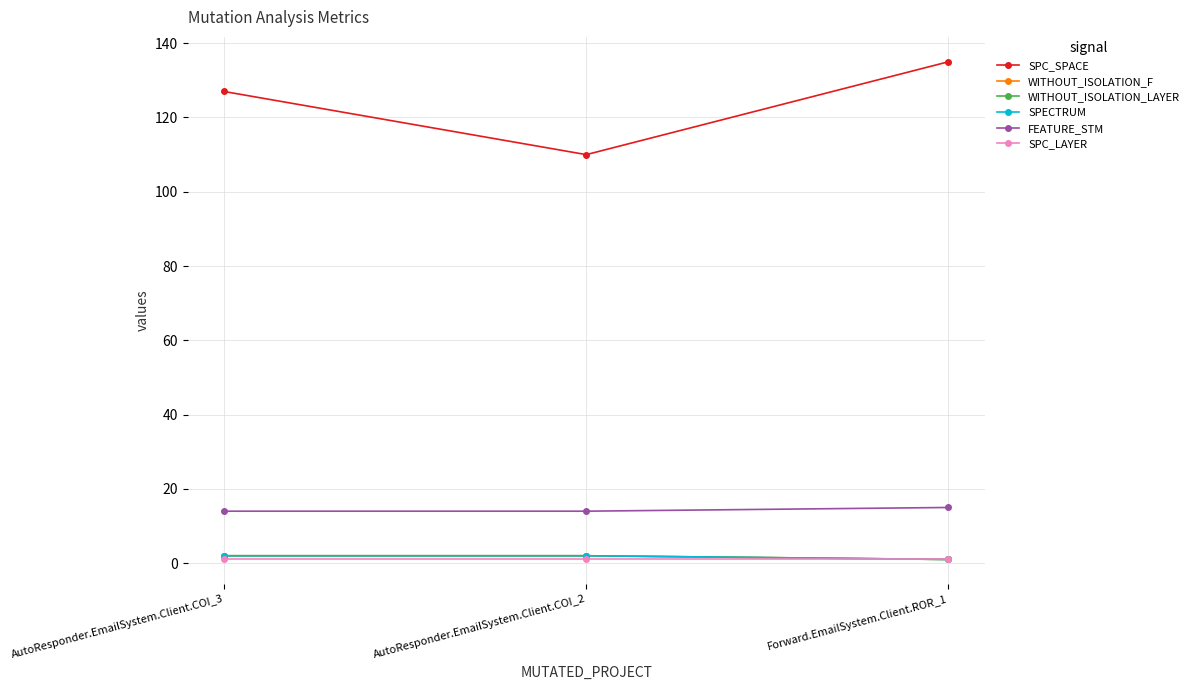

At how many categories does at least one series exceed 69?

3